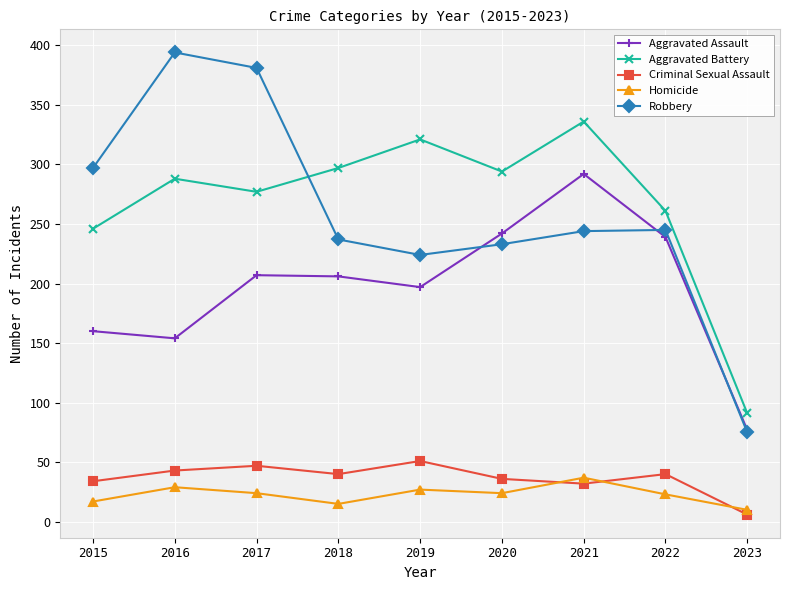

What are all the series names shown in the legend?

Aggravated Assault, Aggravated Battery, Criminal Sexual Assault, Homicide, Robbery